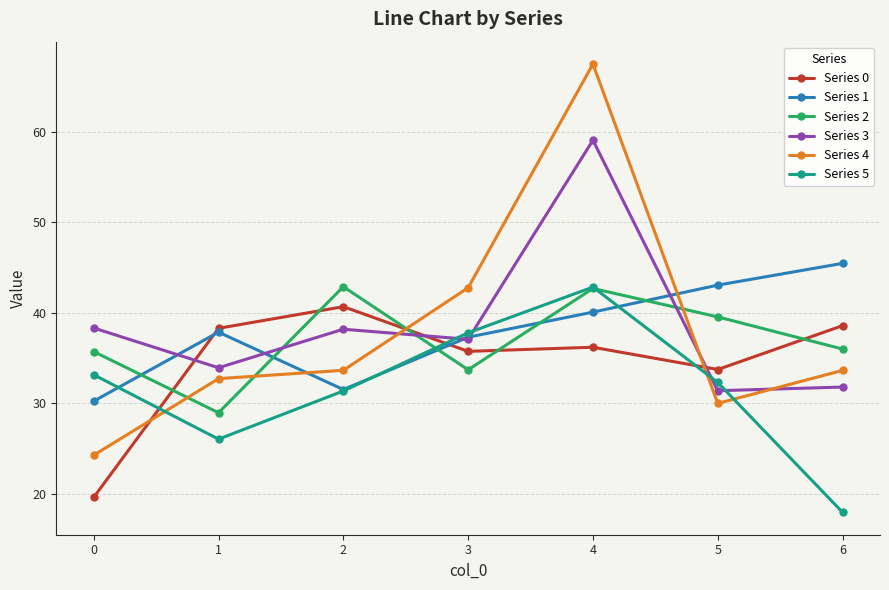

Which series has the largest total across all categories?

Series 3